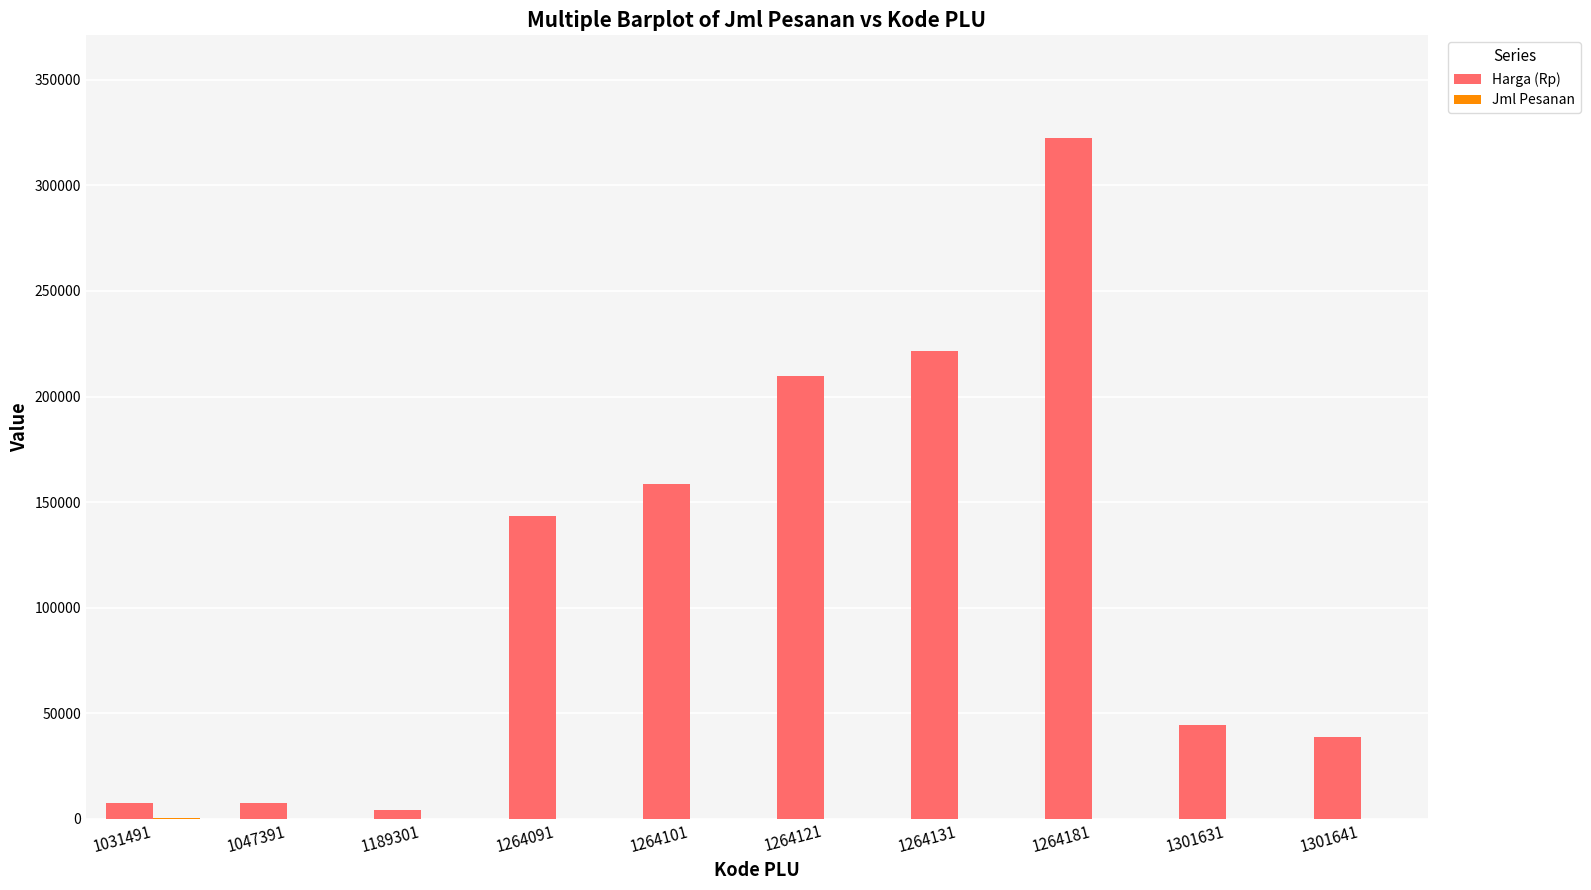

Between 1047391 and 1264181, which series saw the biggest shift?

Harga (Rp)